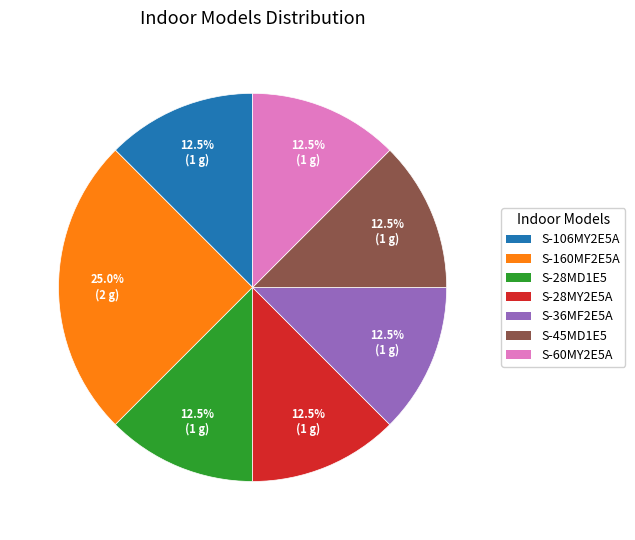

Is S-36MF2E5A the majority of the pie?

No